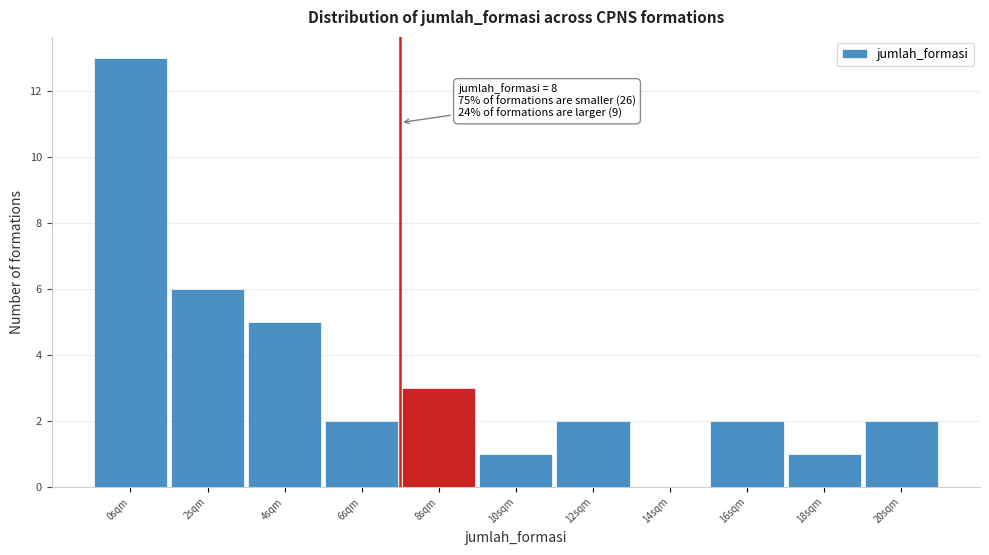

Reading left to right, transcribe all the data shown in this chart.

0sqm=13	2sqm=6	4sqm=5	6sqm=2	8sqm=3	10sqm=1	12sqm=2	14sqm=0	16sqm=2	18sqm=1	20sqm=2